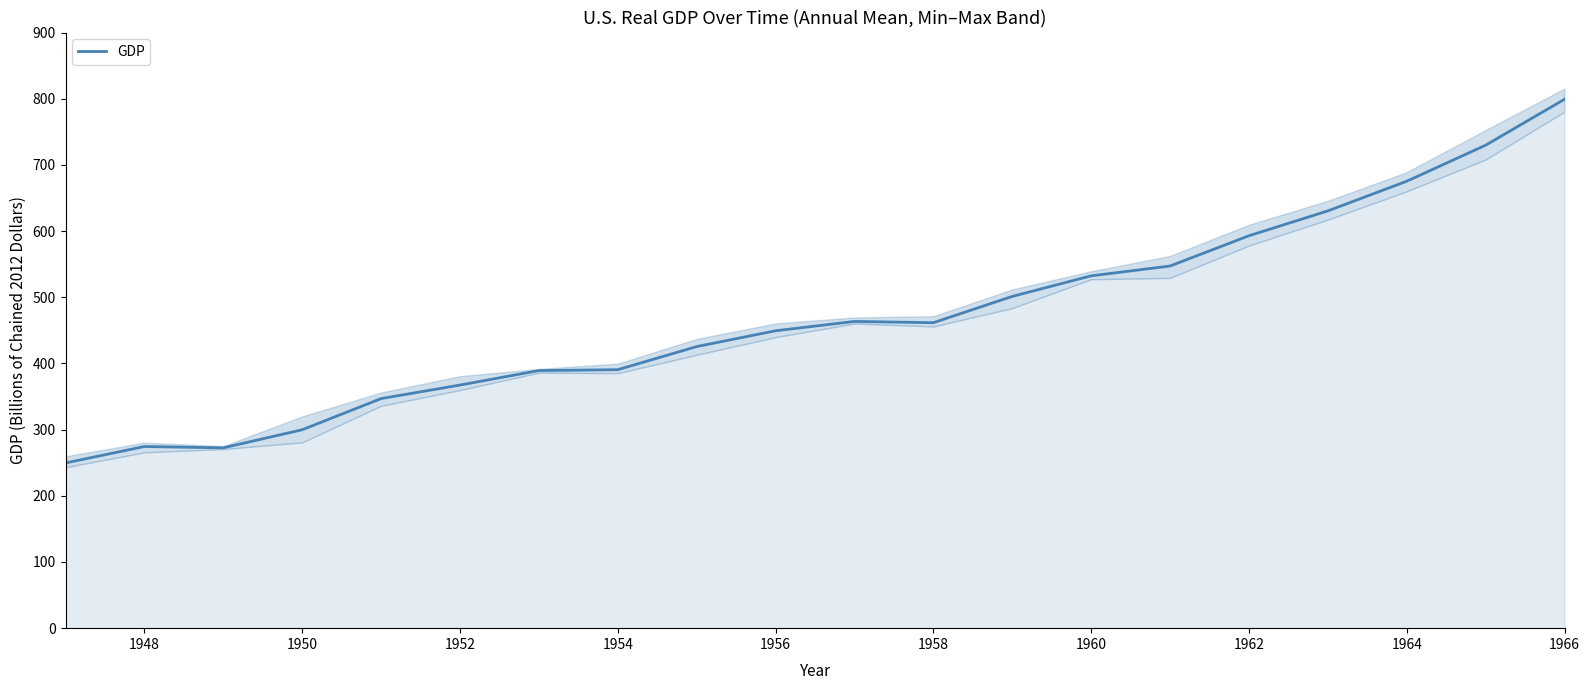

What is the sum of all values?

9398.7